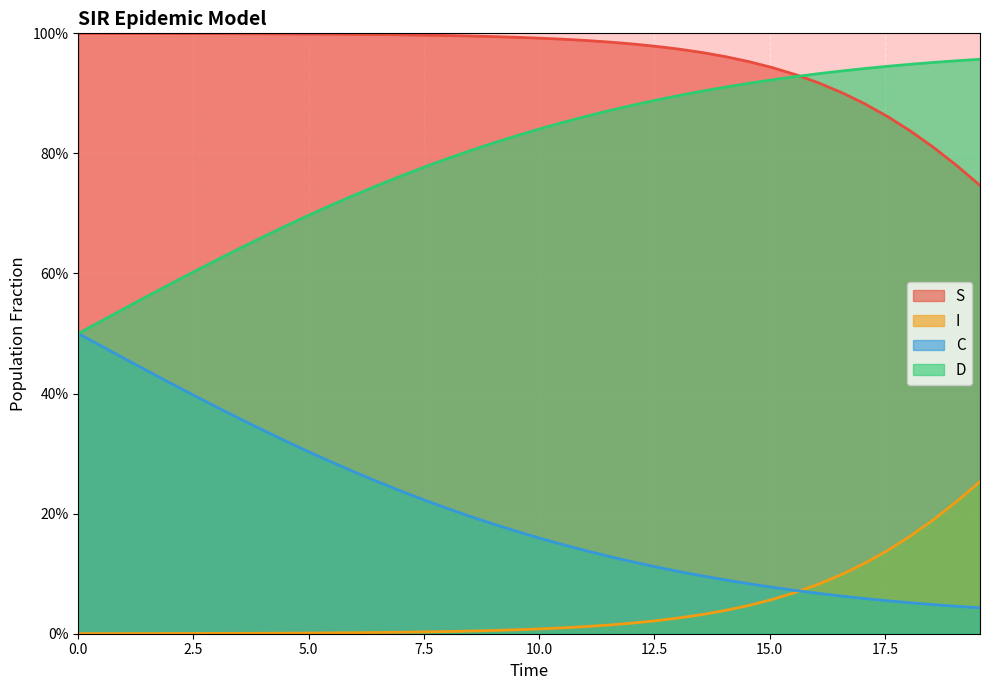

Which series has the widest spread of values?

C